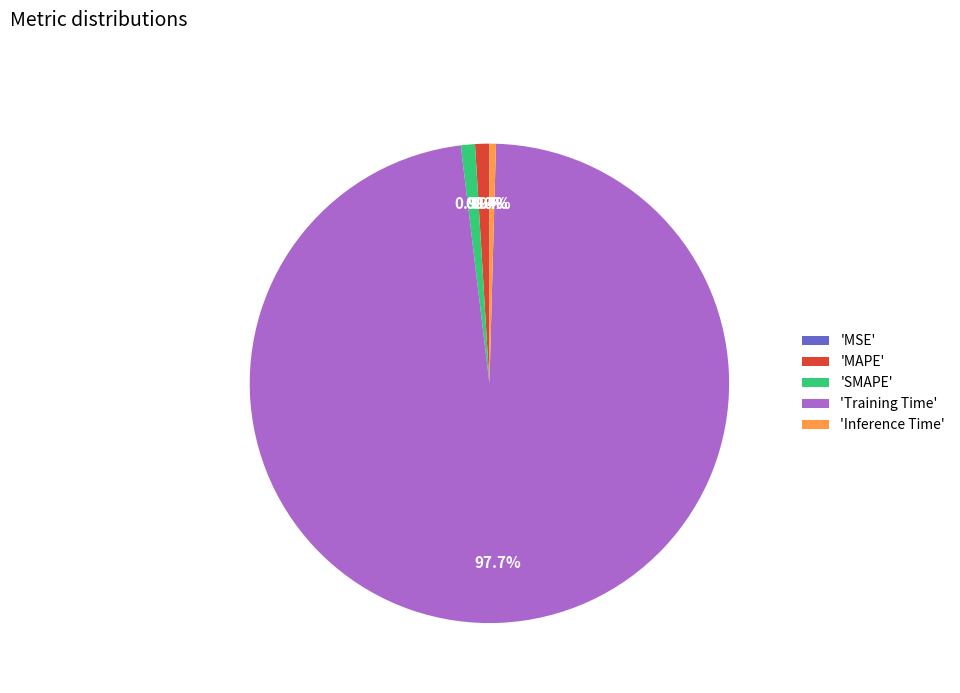

What is the majority slice?

'Training Time'